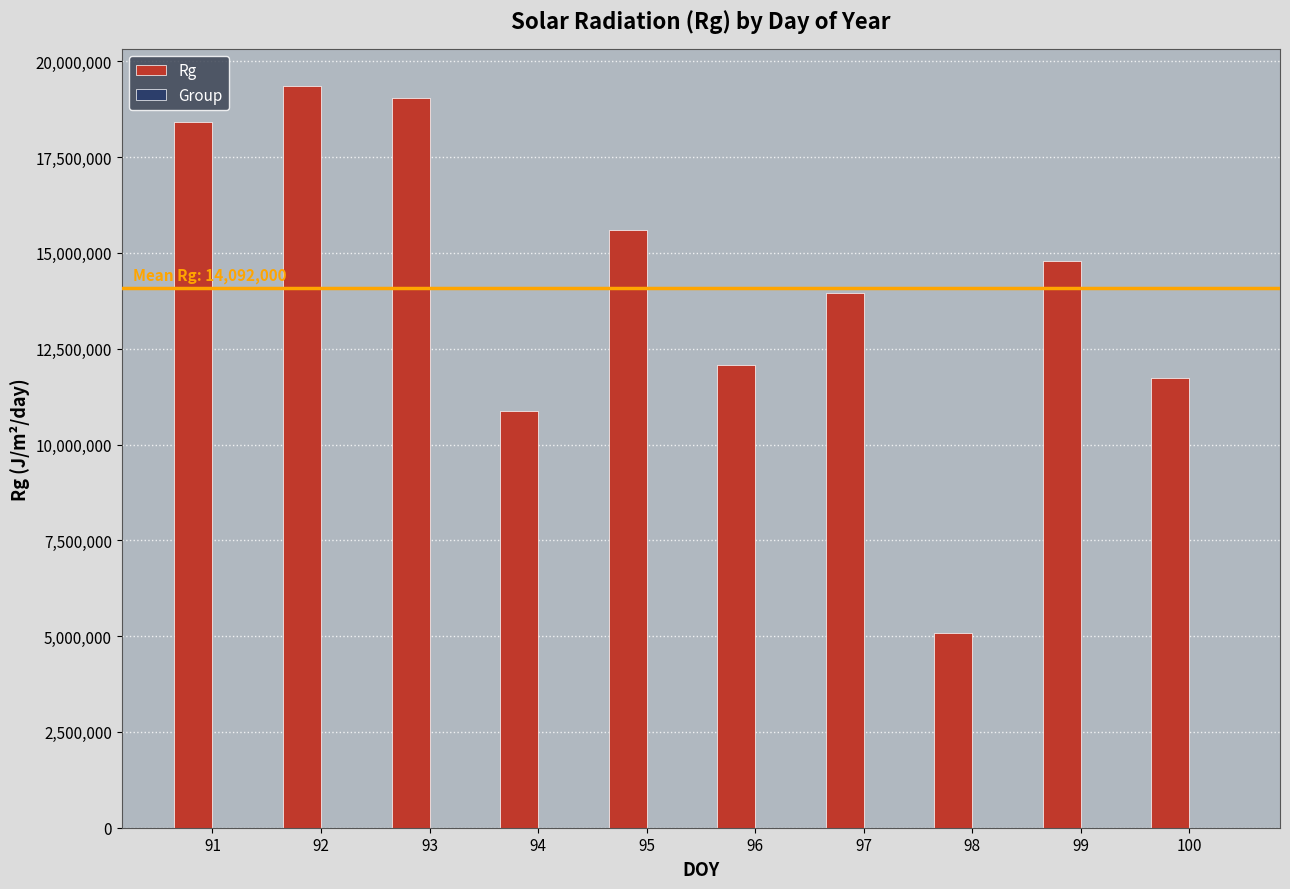

Which category has the highest value across all series?

92